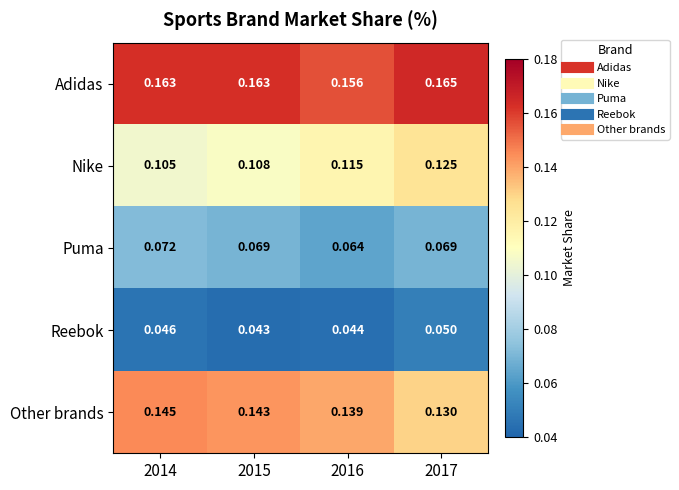

Which series has the widest spread of values?

Nike